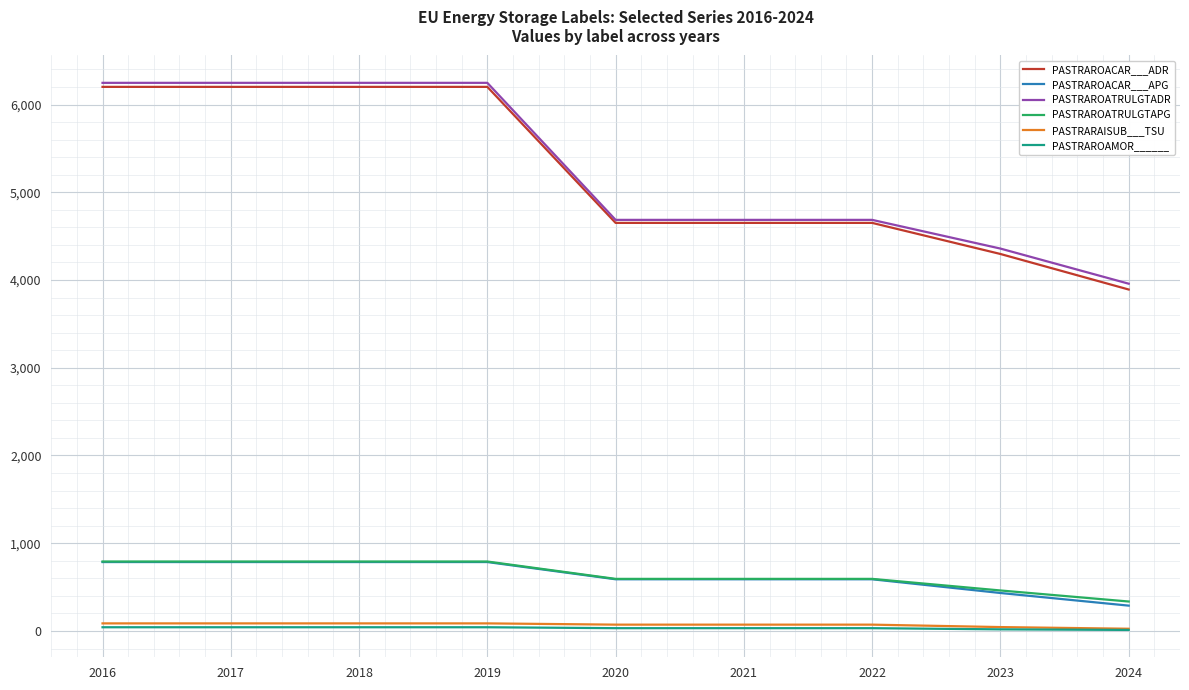

Where does the PASTRAROACAR___APG series first go above 589?

2016